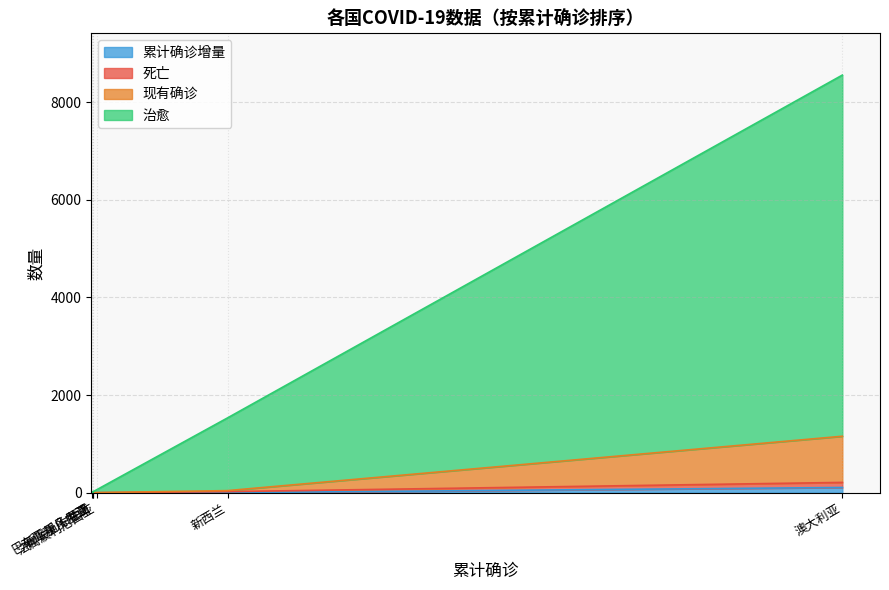

At which category is the sum across all series the highest?

澳大利亚